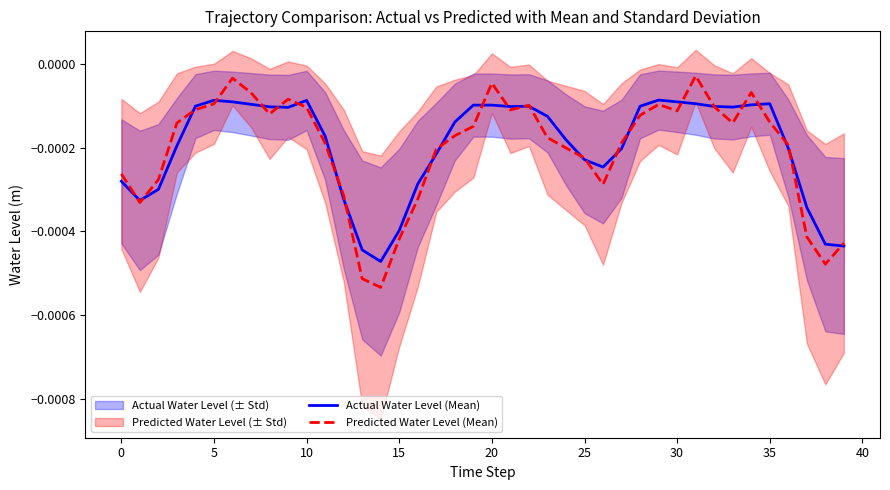

Count the number of categories in the chart.

40